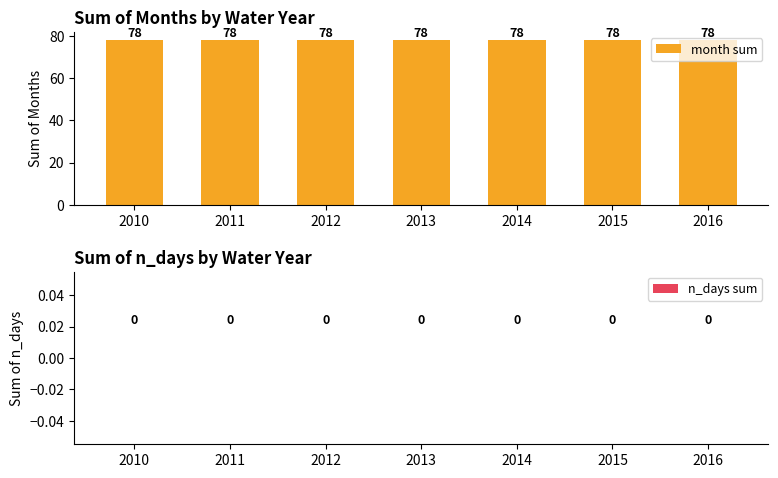

Between 2010 and 2012, which is larger?

2010